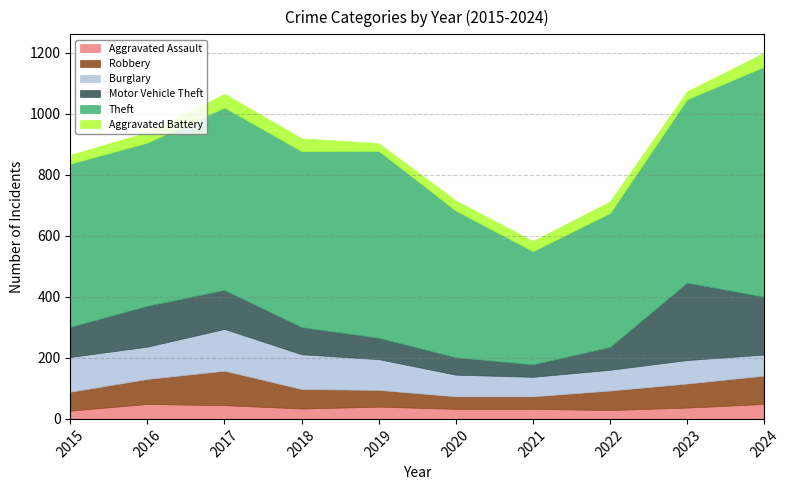

What is the greatest value displayed?

754